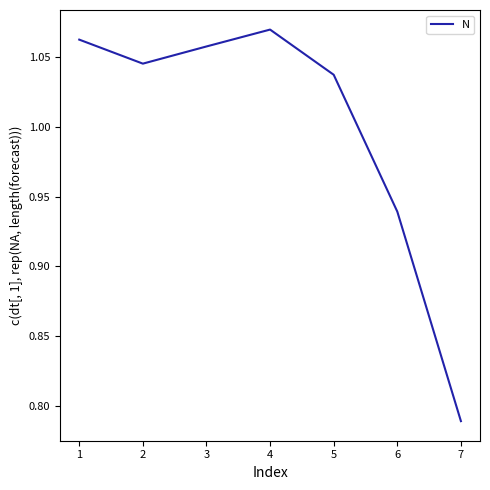

Which category has the lowest value across all series?

7